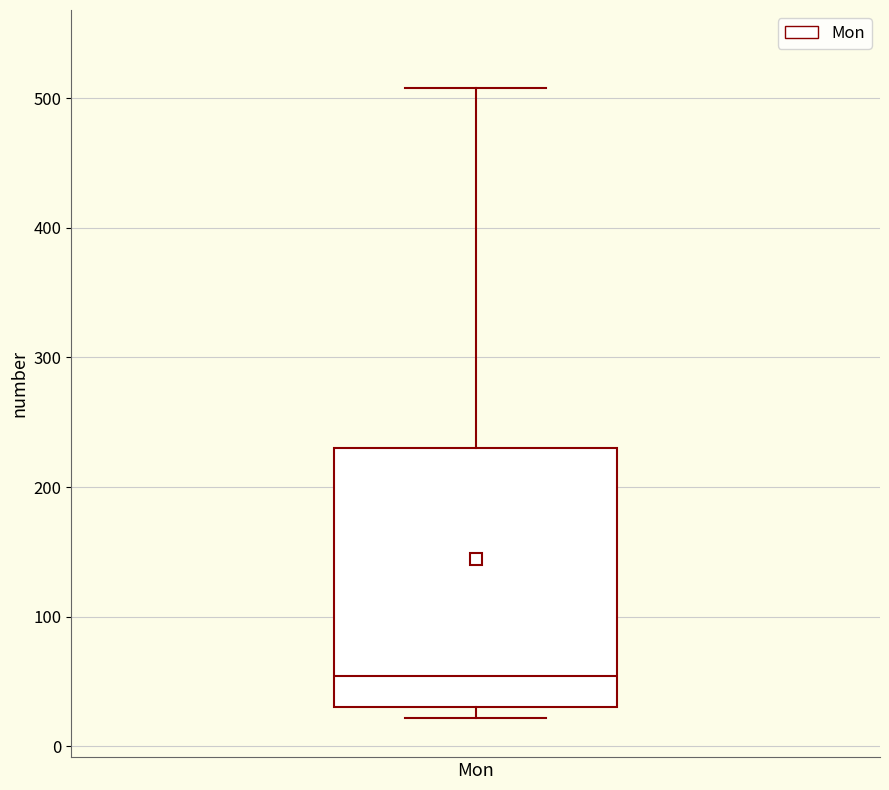

Transcribe this box plot: give where the median line is, the range the box spans, and where the two whiskers end, as read against the y-axis. The values are not printed on the chart, so give them approximately, as read against the axis.

median 50, box 30 to 230, whiskers 20 to 510